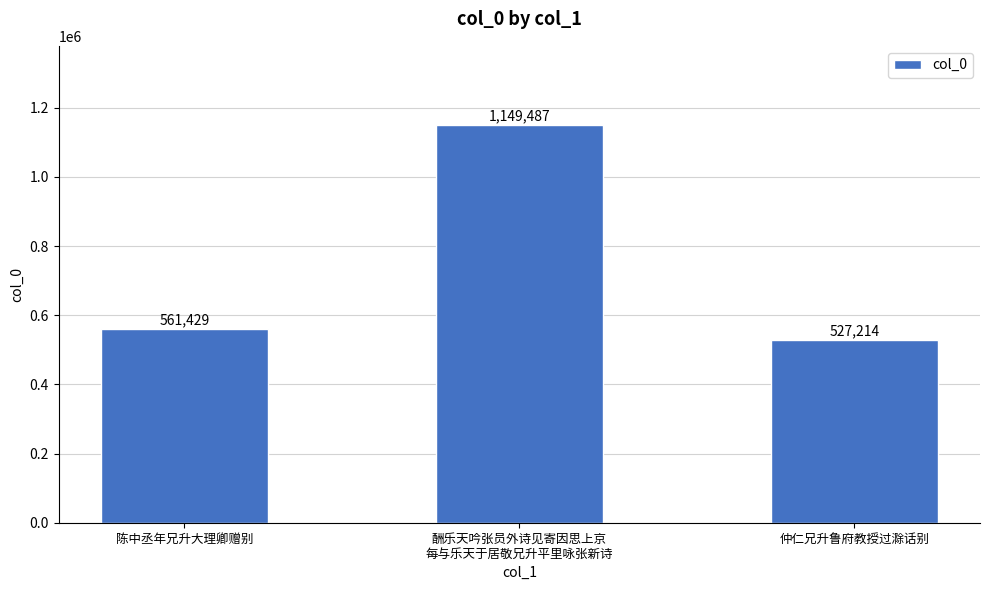

Rank the categories by value from highest to lowest.

酬乐天吟张员外诗见寄因思上京
每与乐天于居敬兄升平里咏张新诗, 陈中丞年兄升大理卿赠别, 仲仁兄升鲁府教授过滁话别